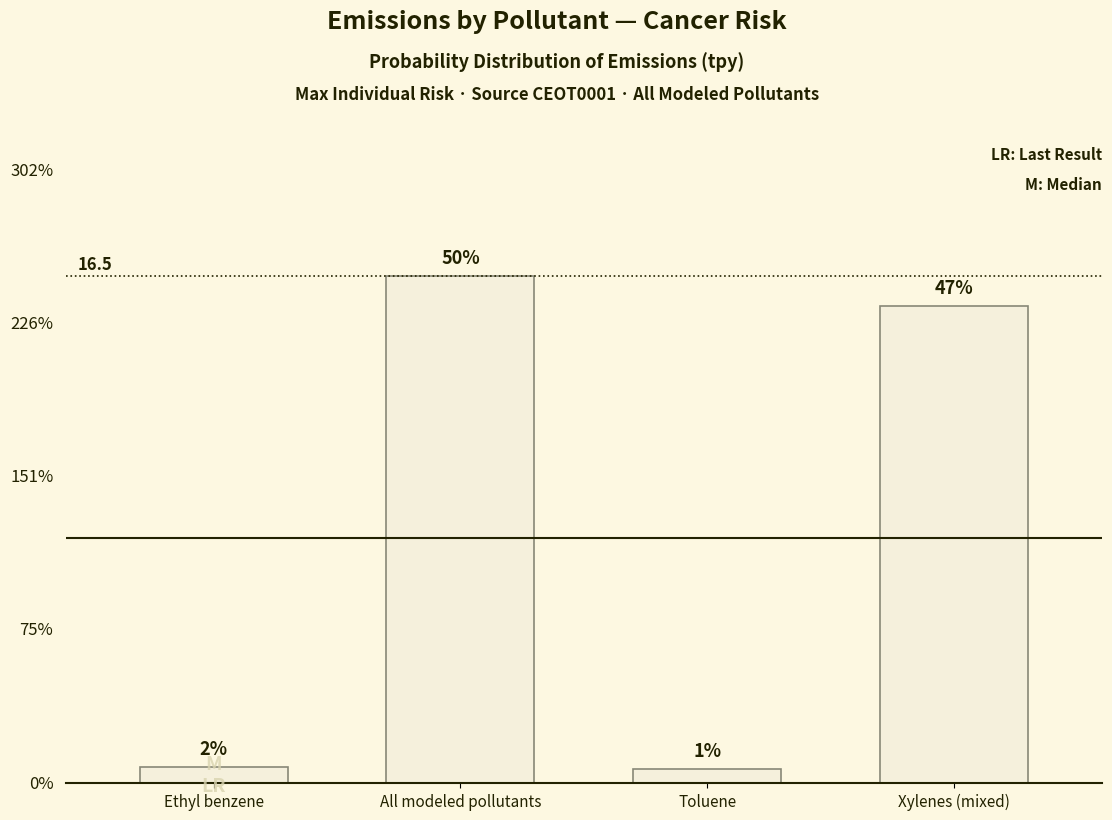

Where does the data first go above 15?

All modeled pollutants